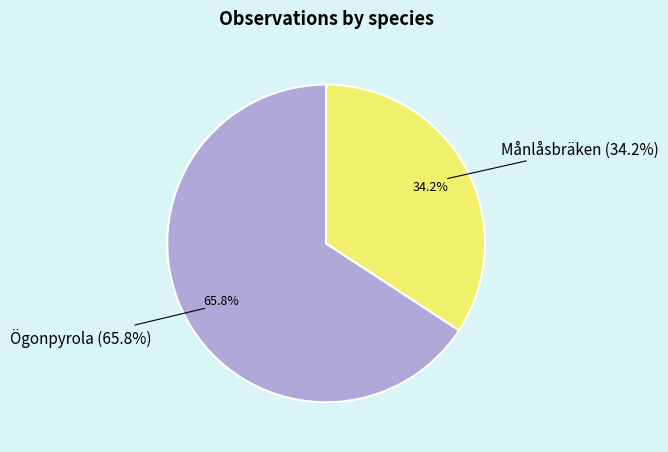

Between Ögonpyrola and Månlåsbräken, which is larger?

Ögonpyrola